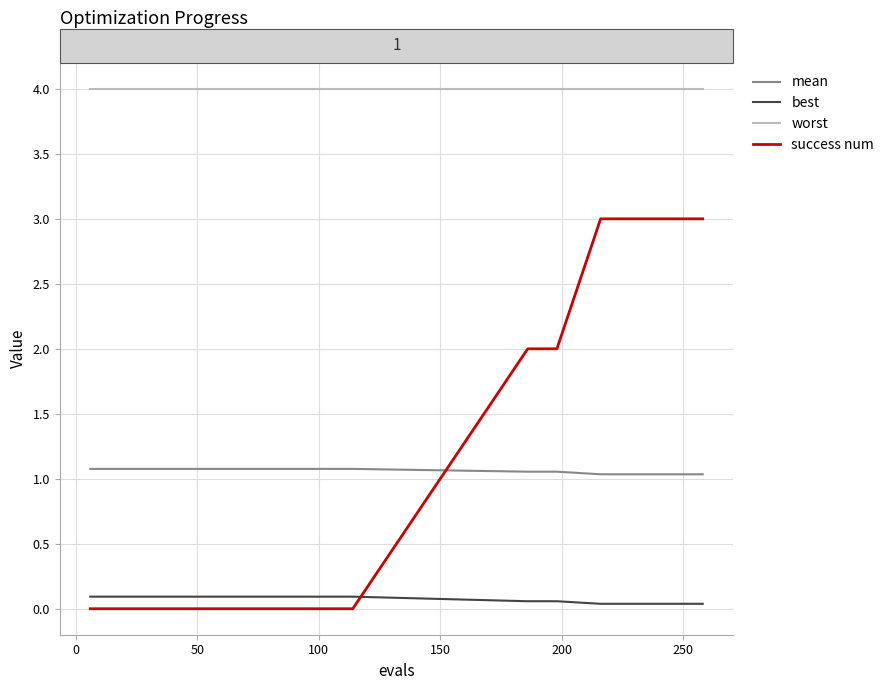

What are all the series names shown in the legend?

mean, best, worst, success num